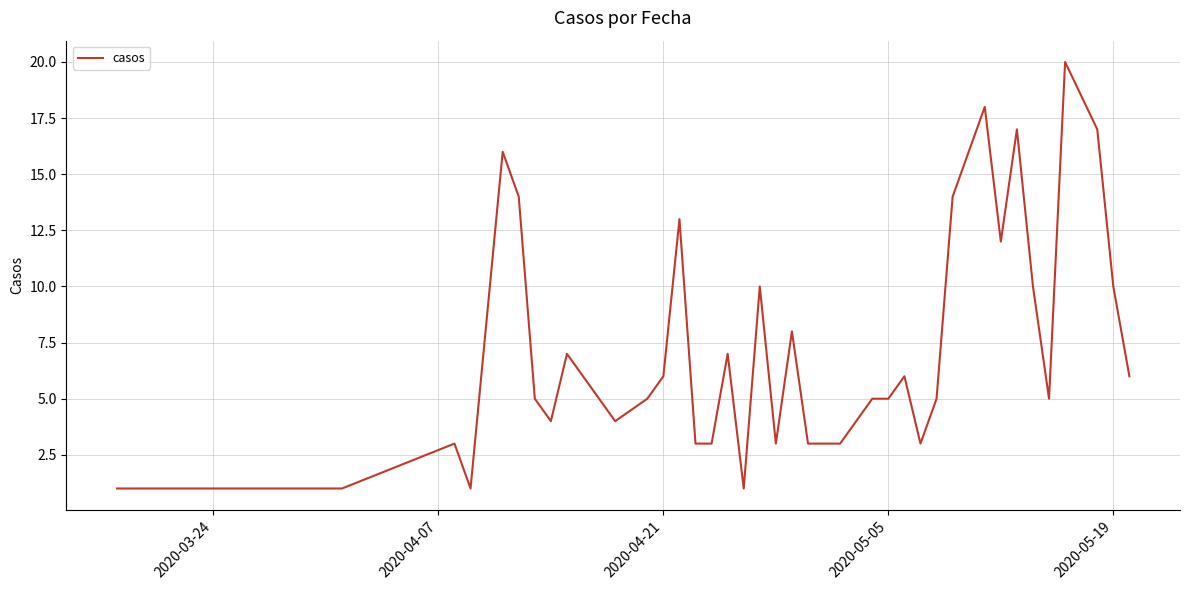

What is the maximum value shown in the chart?

20